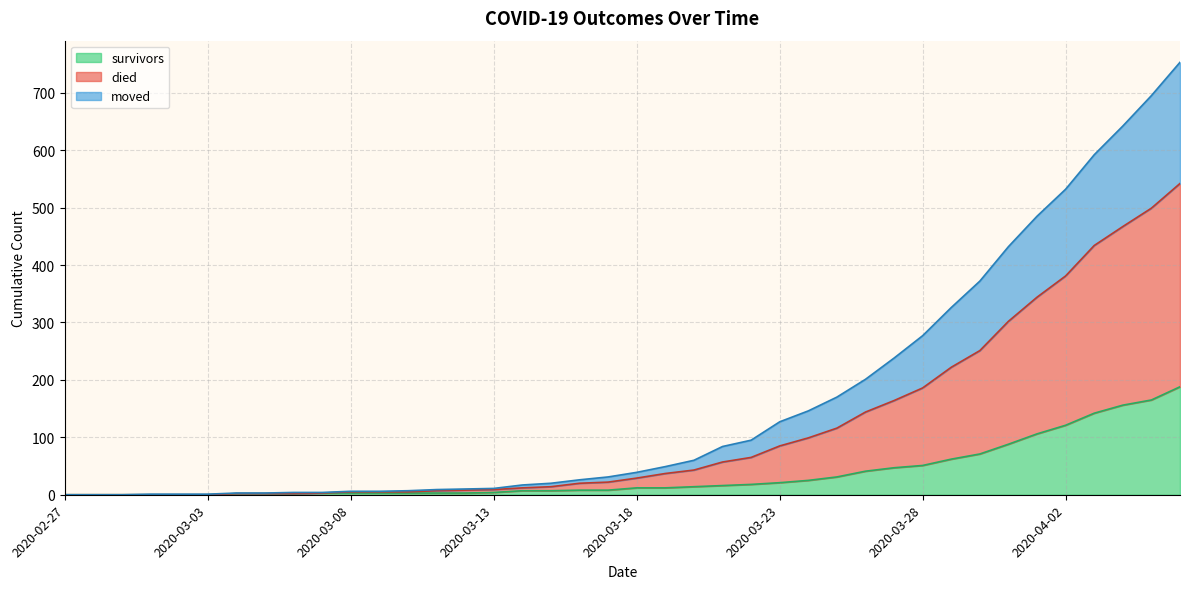

How many values in moved are above zero?

34